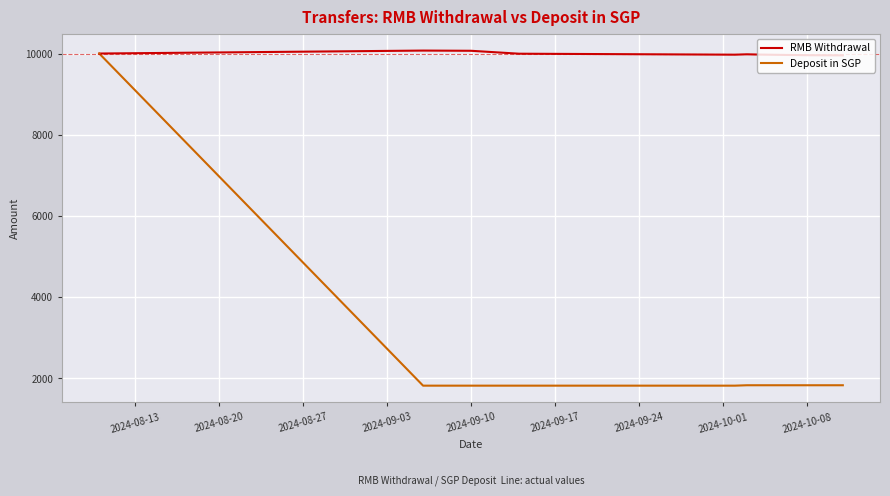

Which series has the widest spread of values?

Deposit in SGP